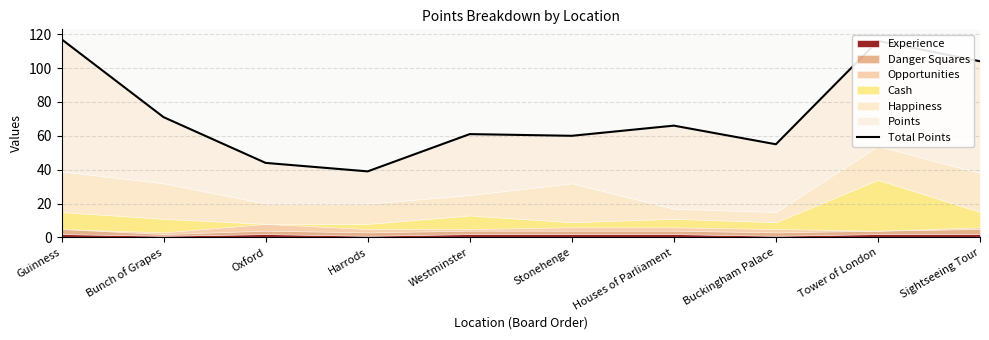

How many lines are shown in the chart?

1